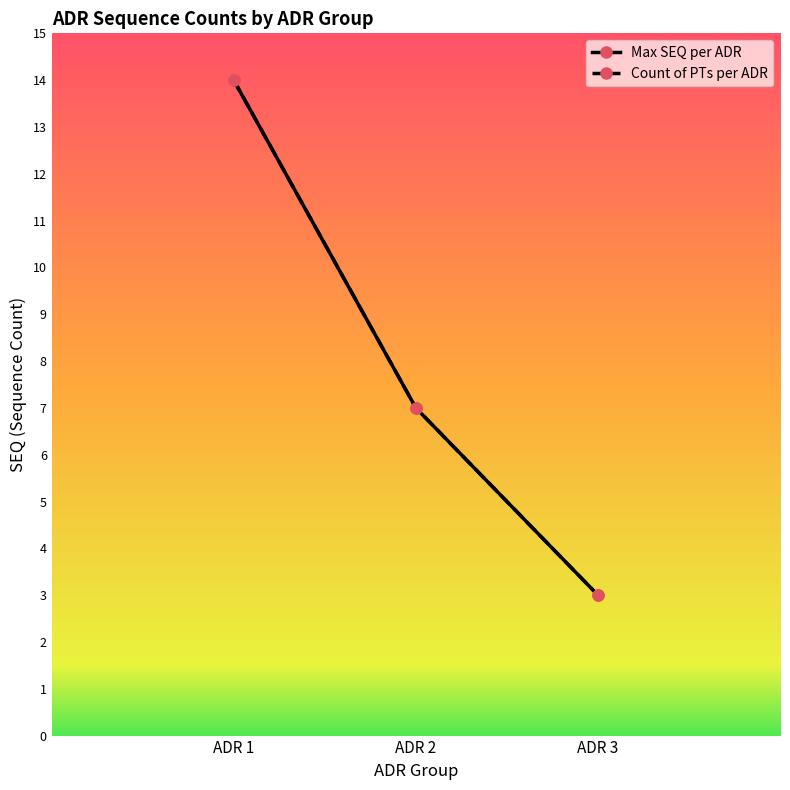

Reading right to left, list all the values displayed in this chart.

Max SEQ per ADR: ADR 3=3	ADR 2=7	ADR 1=14
Count of PTs per ADR: ADR 3=3	ADR 2=7	ADR 1=14